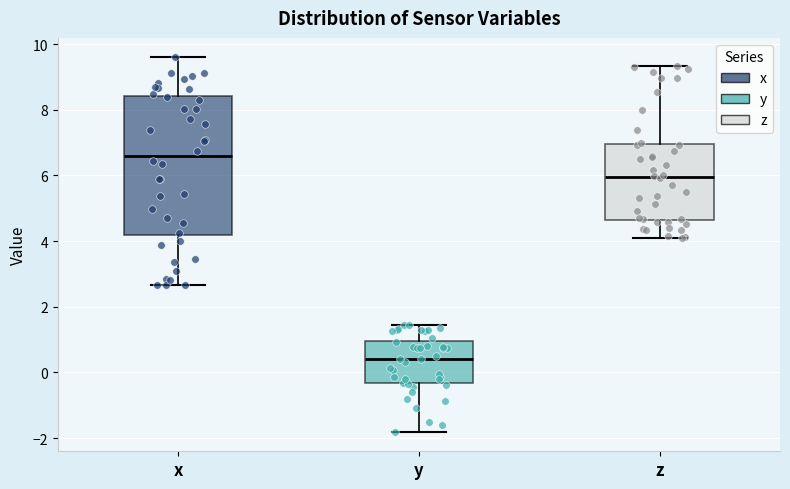

Reading left to right, transcribe this box plot: for each box, give where its median line is, the range the box spans, and where its two whiskers end, as read against the y-axis. The values are not printed on the chart, so give them approximately, as read against the axis.

x: median 6.6, box 4.2 to 8.4, whiskers 2.6 to 9.6
y: median 0.4, box -0.4 to 1.0, whiskers -1.8 to 1.4
z: median 6.0, box 4.6 to 7.0, whiskers 4.2 to 9.4